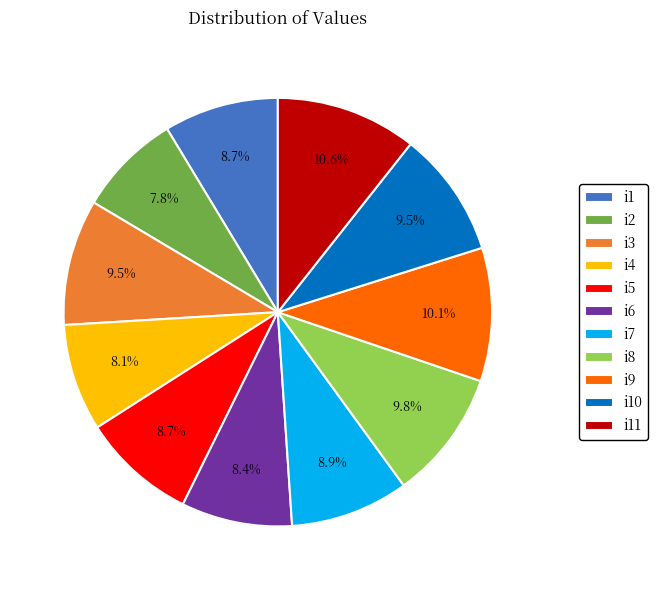

What is the total percentage of i10 and i3?

19.0%